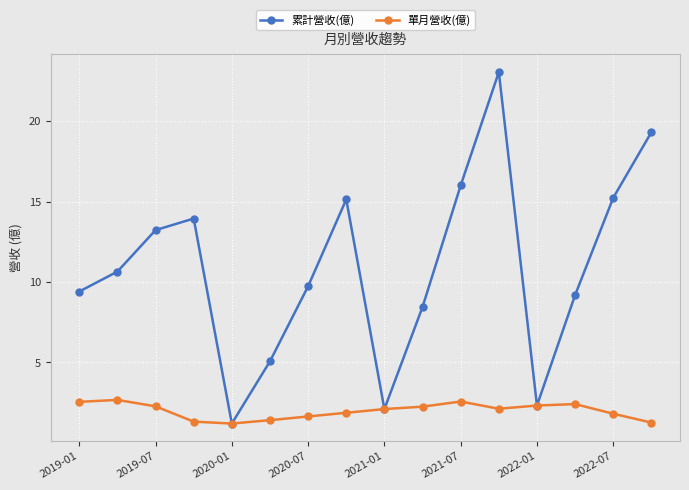

In 累計營收(億), how many points are higher than both neighbors (excluding endpoints)?

3